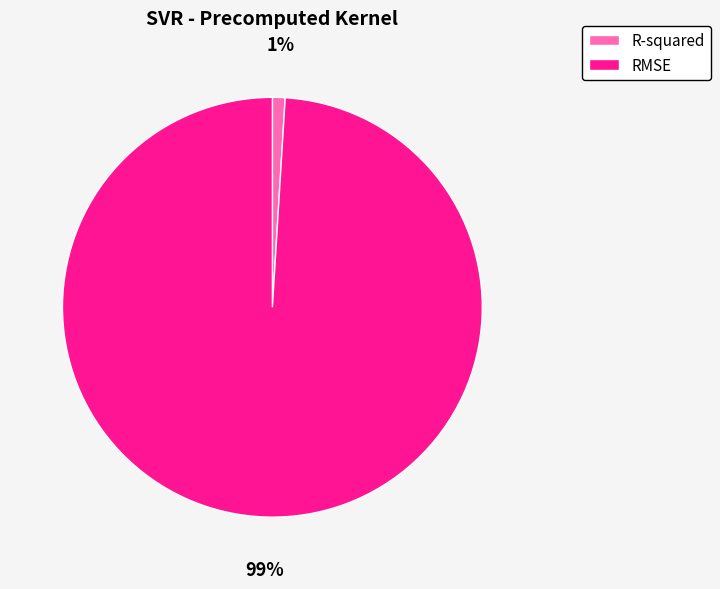

Rank the categories by value from highest to lowest.

RMSE, R-squared